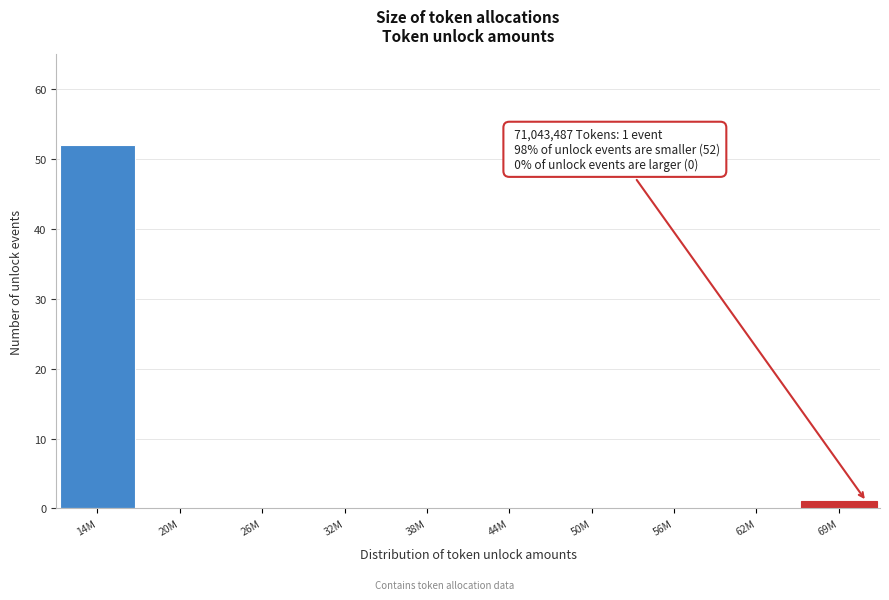

Reading right to left, what are all the values shown in this chart?

69M=1	62M=0	56M=0	50M=0	44M=0	38M=0	32M=0	26M=0	20M=0	14M=52